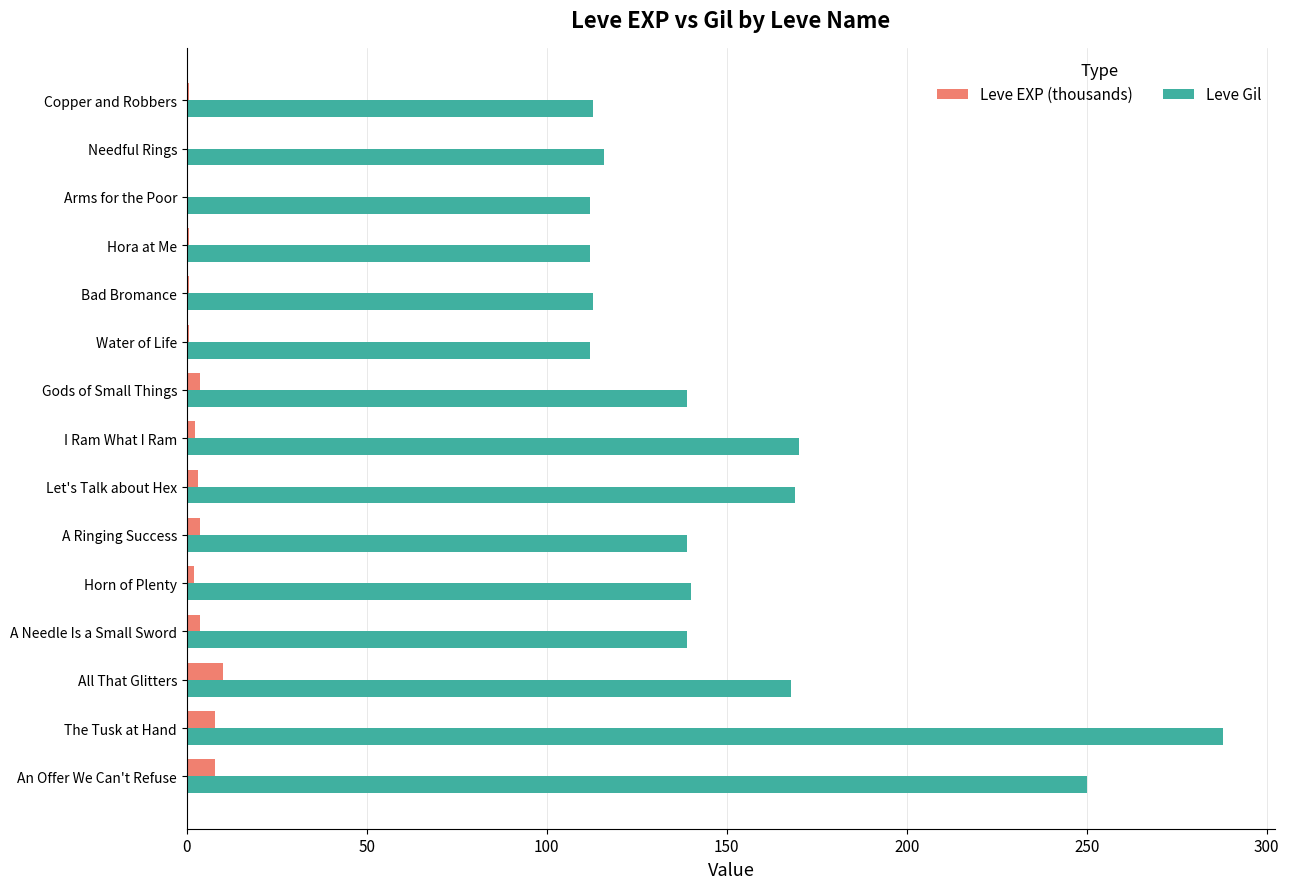

Is it true that Leve Gil equals 93.0 at Let's Talk about Hex?

False